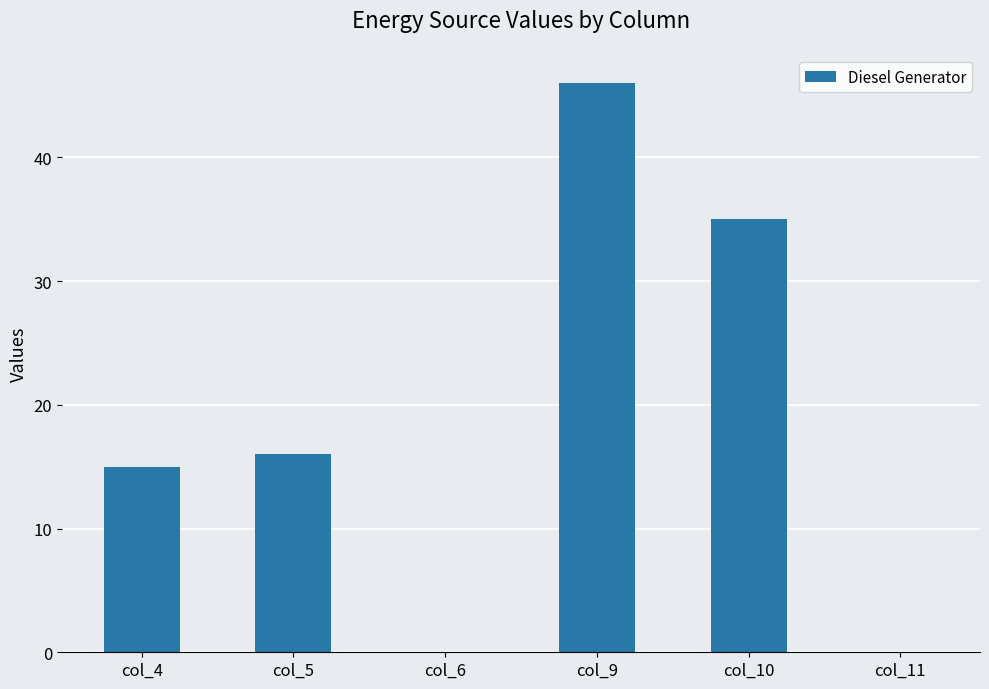

True or false: the data shows 0 at col_11.

True